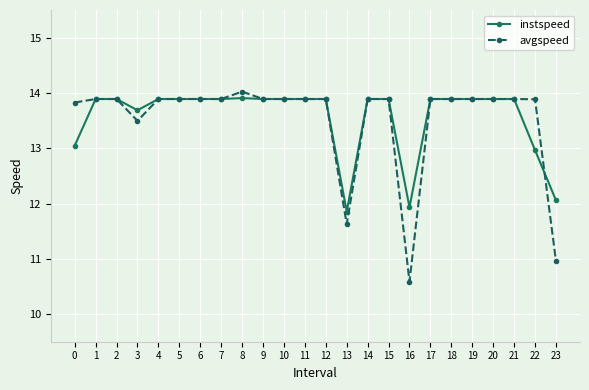

What are all the series names shown in the legend?

instspeed, avgspeed